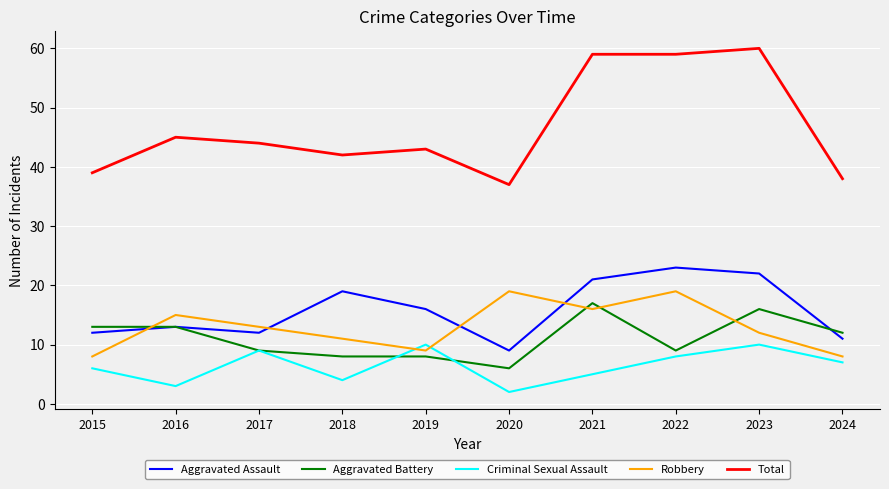

True or false: Aggravated Battery and Aggravated Assault cross at least once.

True